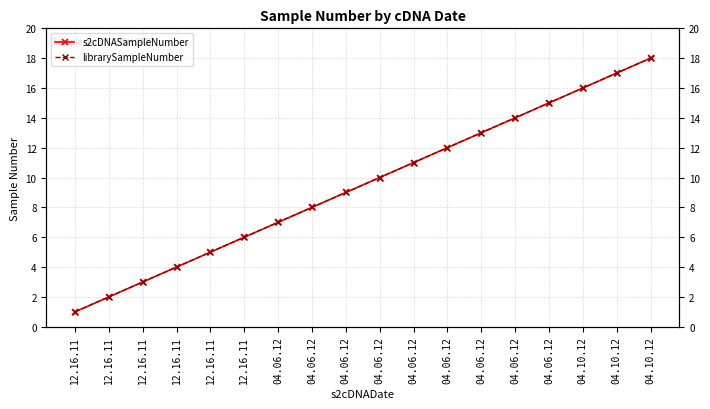

At which category is the sum across all series the highest?

04.10.12